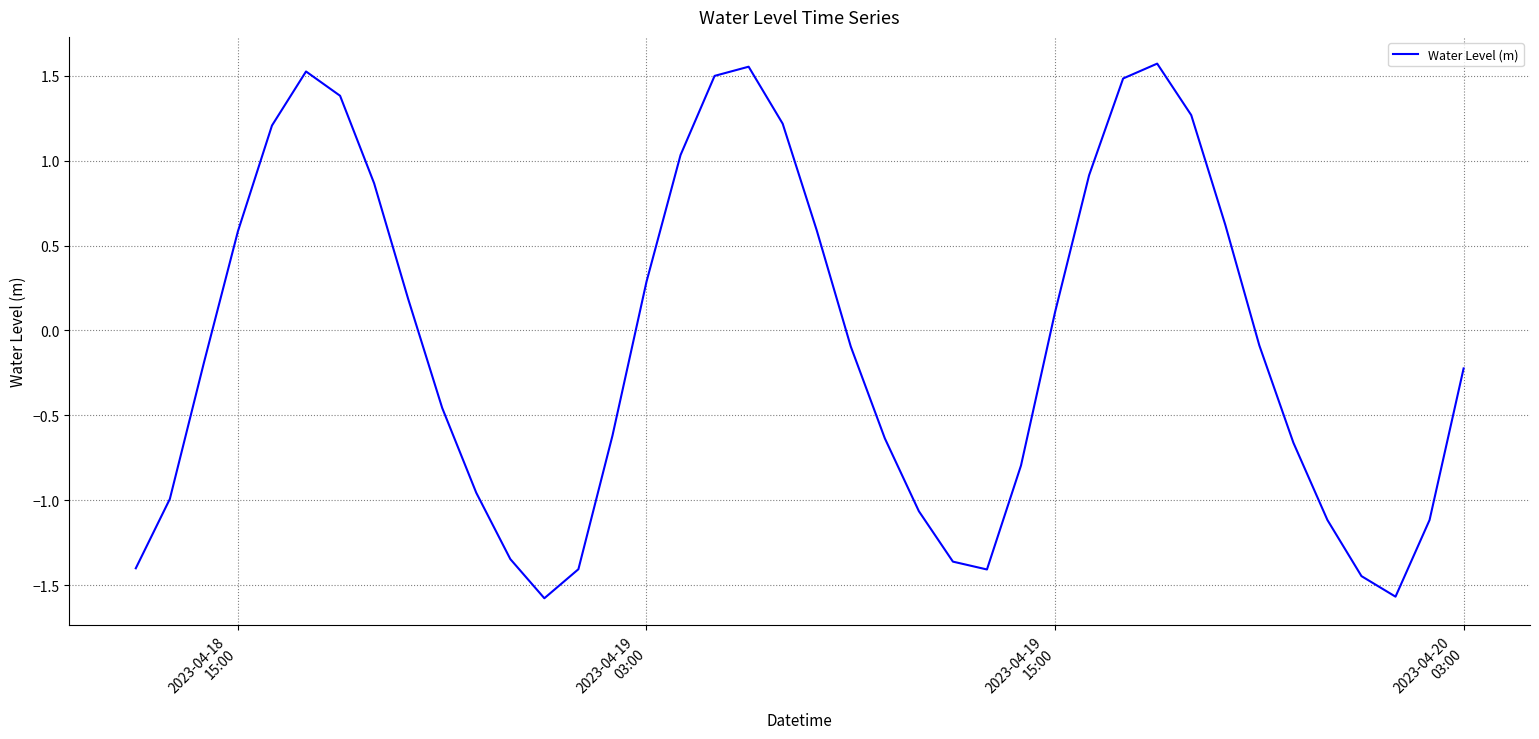

How many lines are shown in the chart?

1